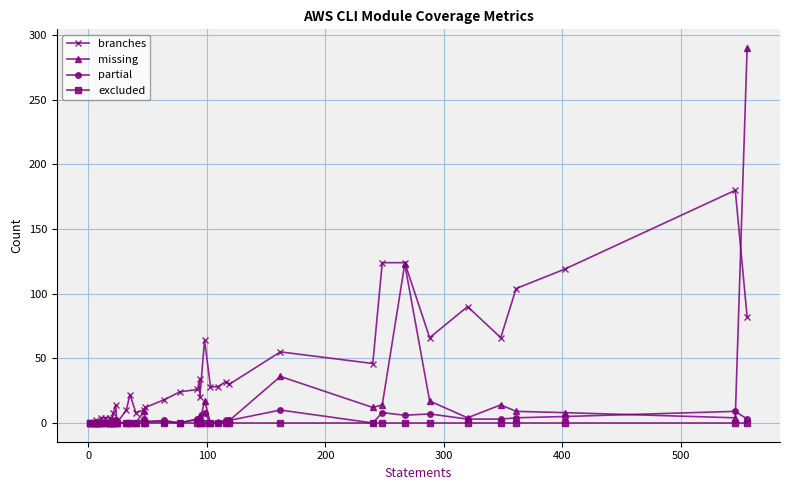

Which series has the largest total across all categories?

branches